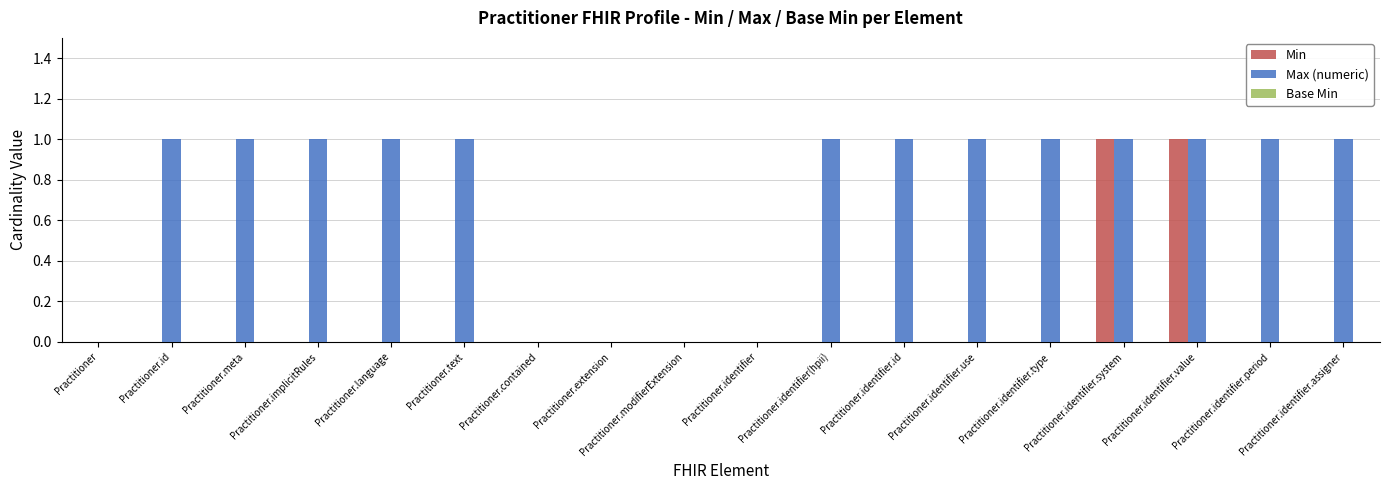

Which series changed the most between Practitioner.extension and Practitioner.identifier(hpii)?

Max (numeric)